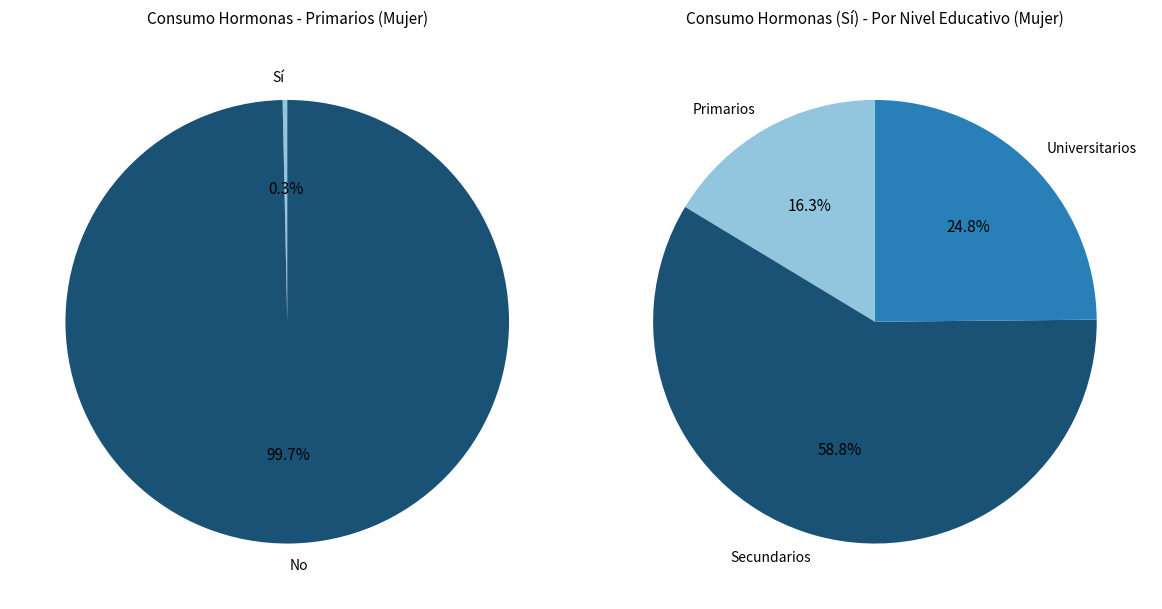

What is the largest slice in the pie chart?

Secundarios